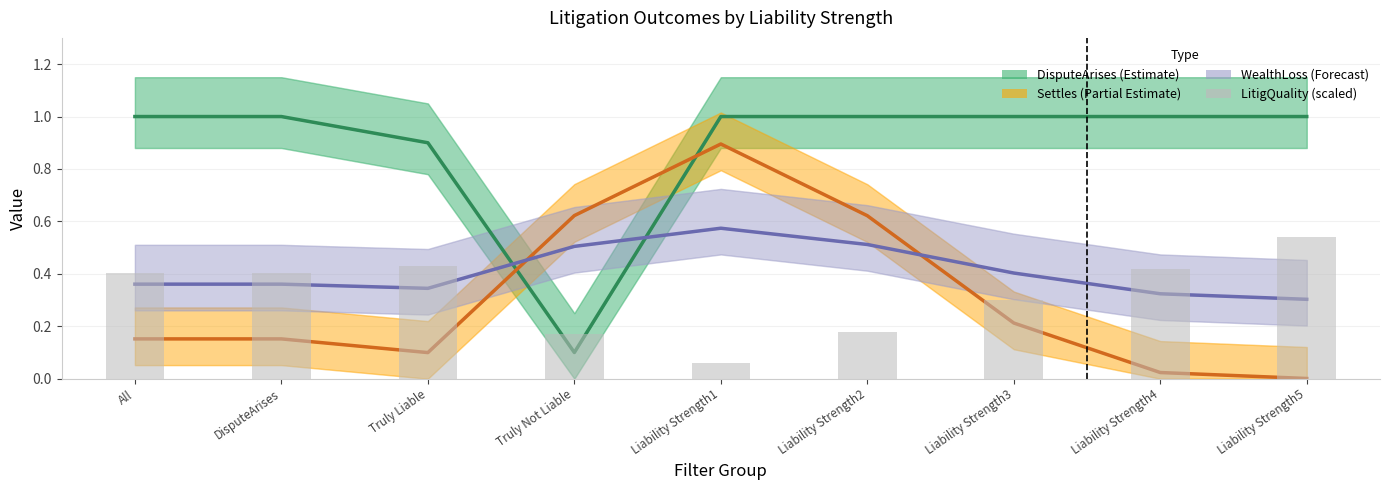

What is the difference between the second highest and minimum values in the LitigQuality (scaled) series?

0.4